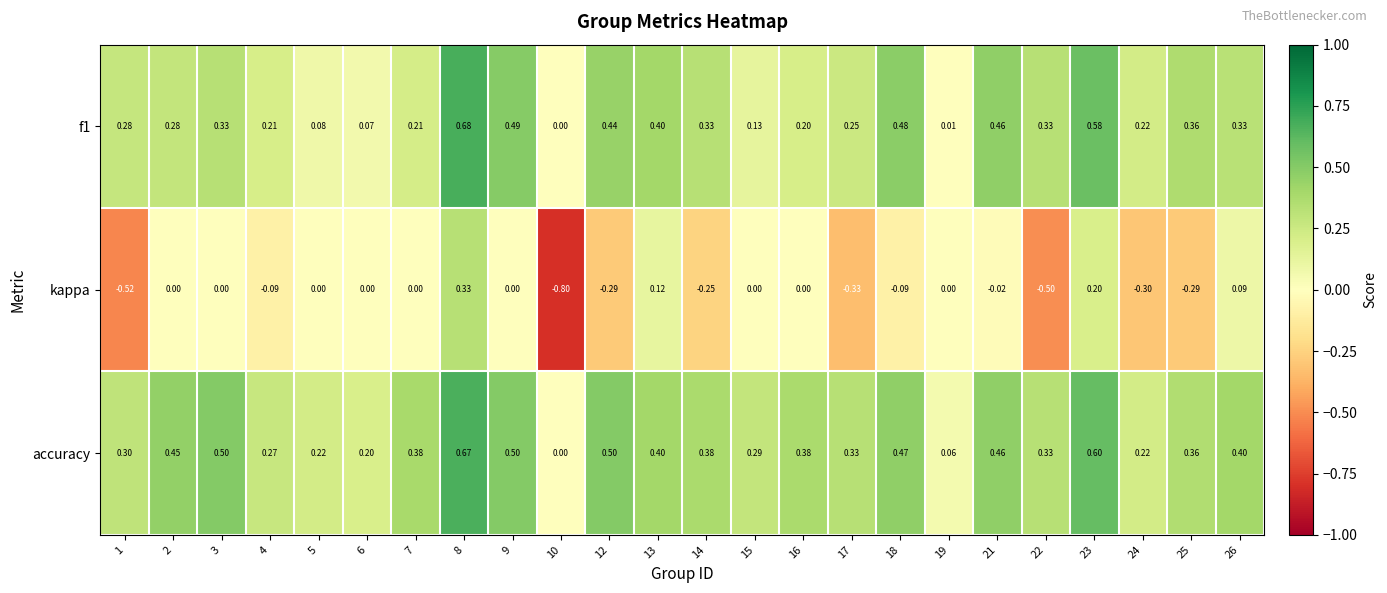

Which series has the largest range (max minus min)?

kappa